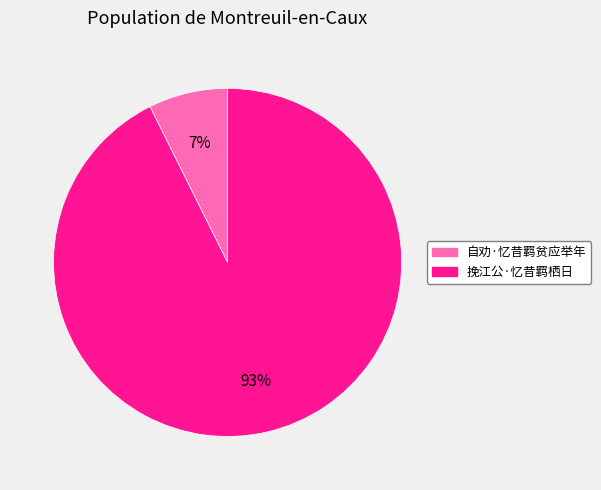

How many slices are in this pie chart?

2